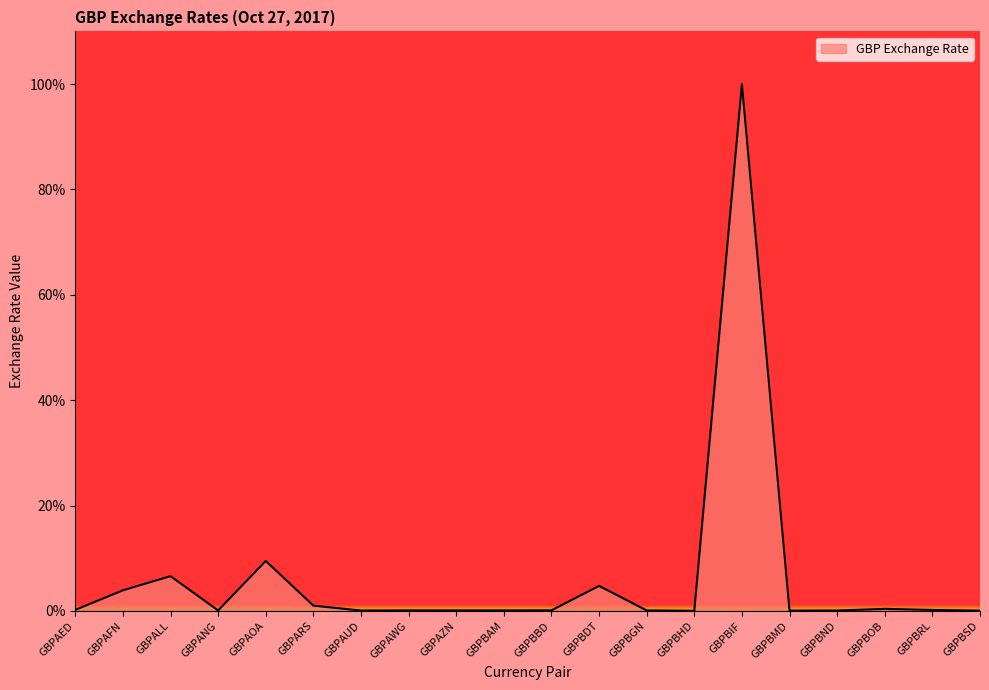

What is the greatest value displayed?

100.0